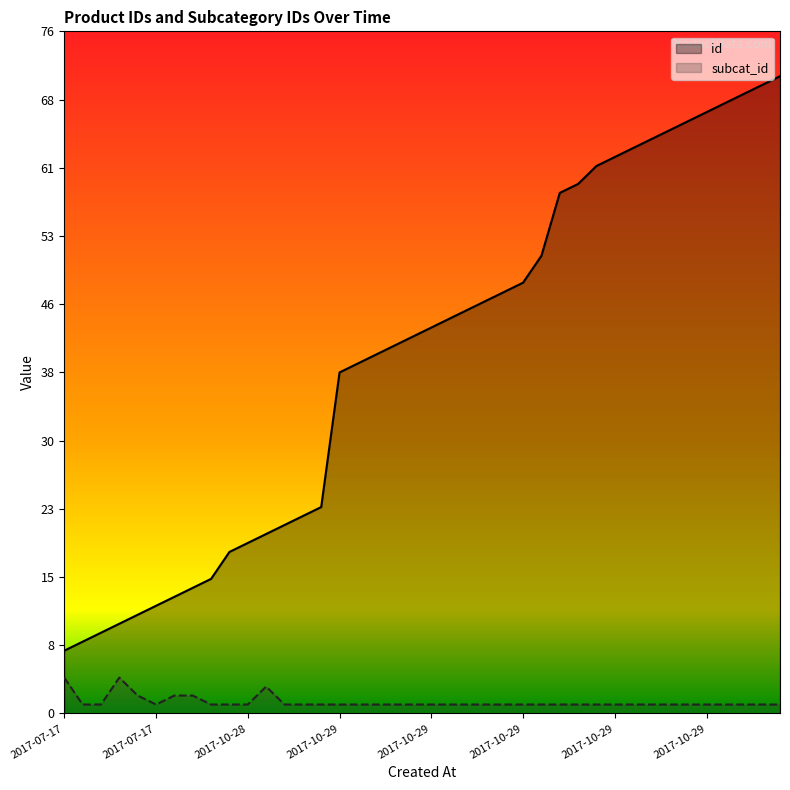

Which series has the largest range (max minus min)?

id